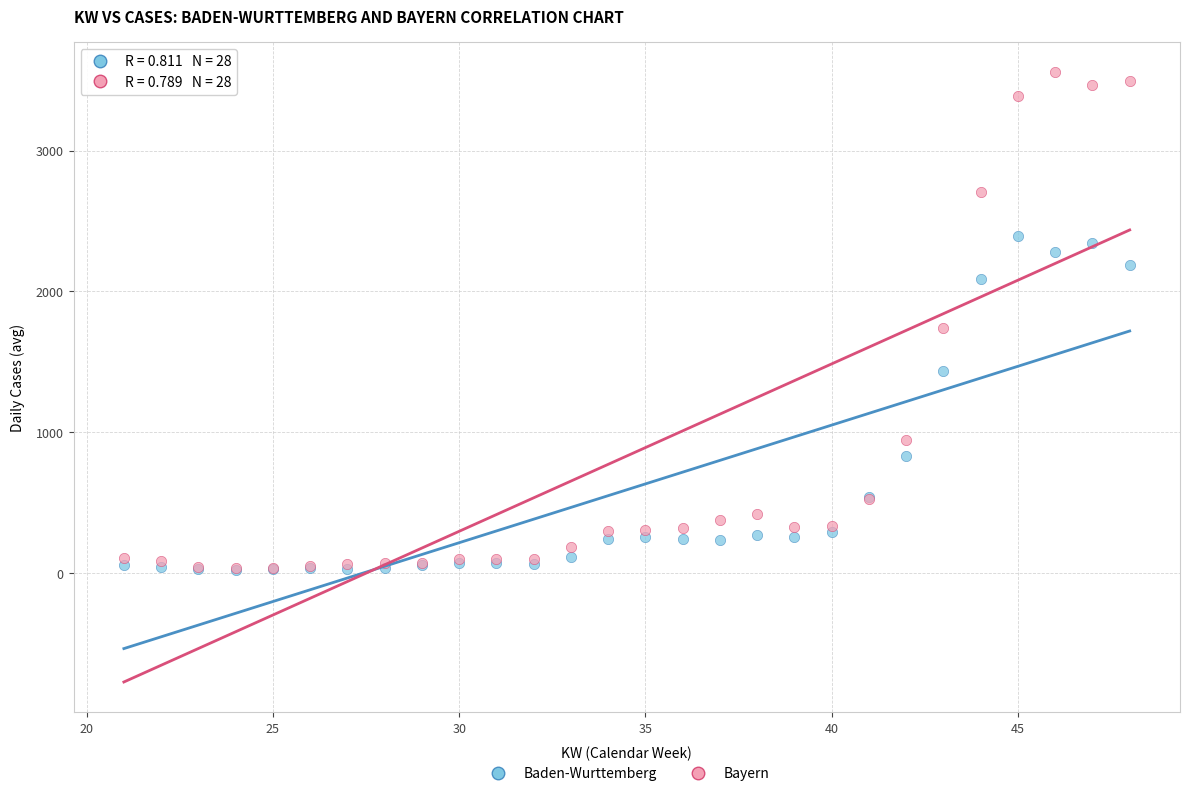

Which series has the largest Y range (max minus min)?

Bayern